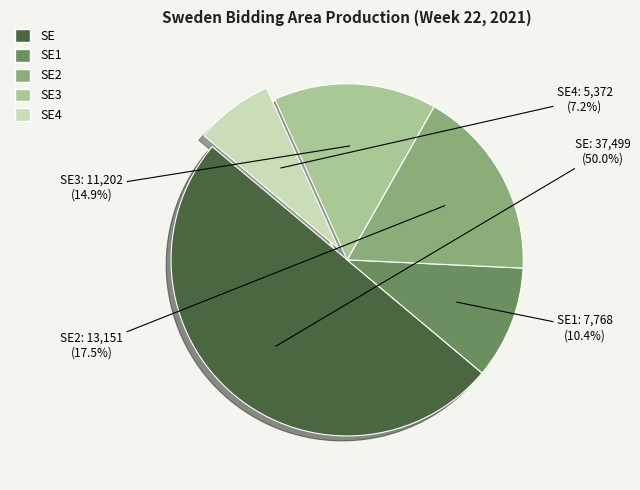

Rank the categories by value from highest to lowest.

SE, SE2, SE3, SE1, SE4